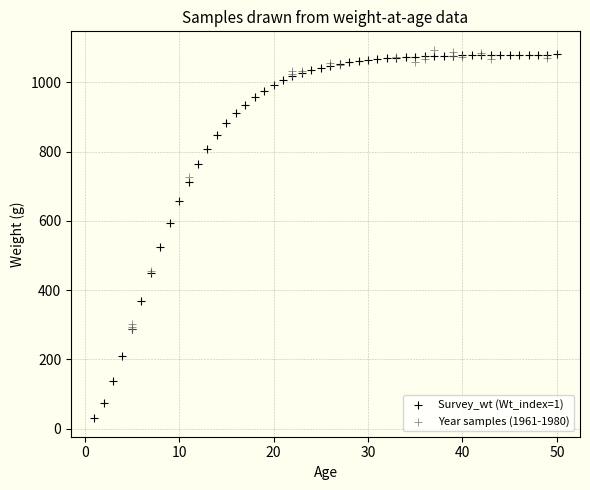

Which series contains the highest Y value?

Year samples (1961-1980)